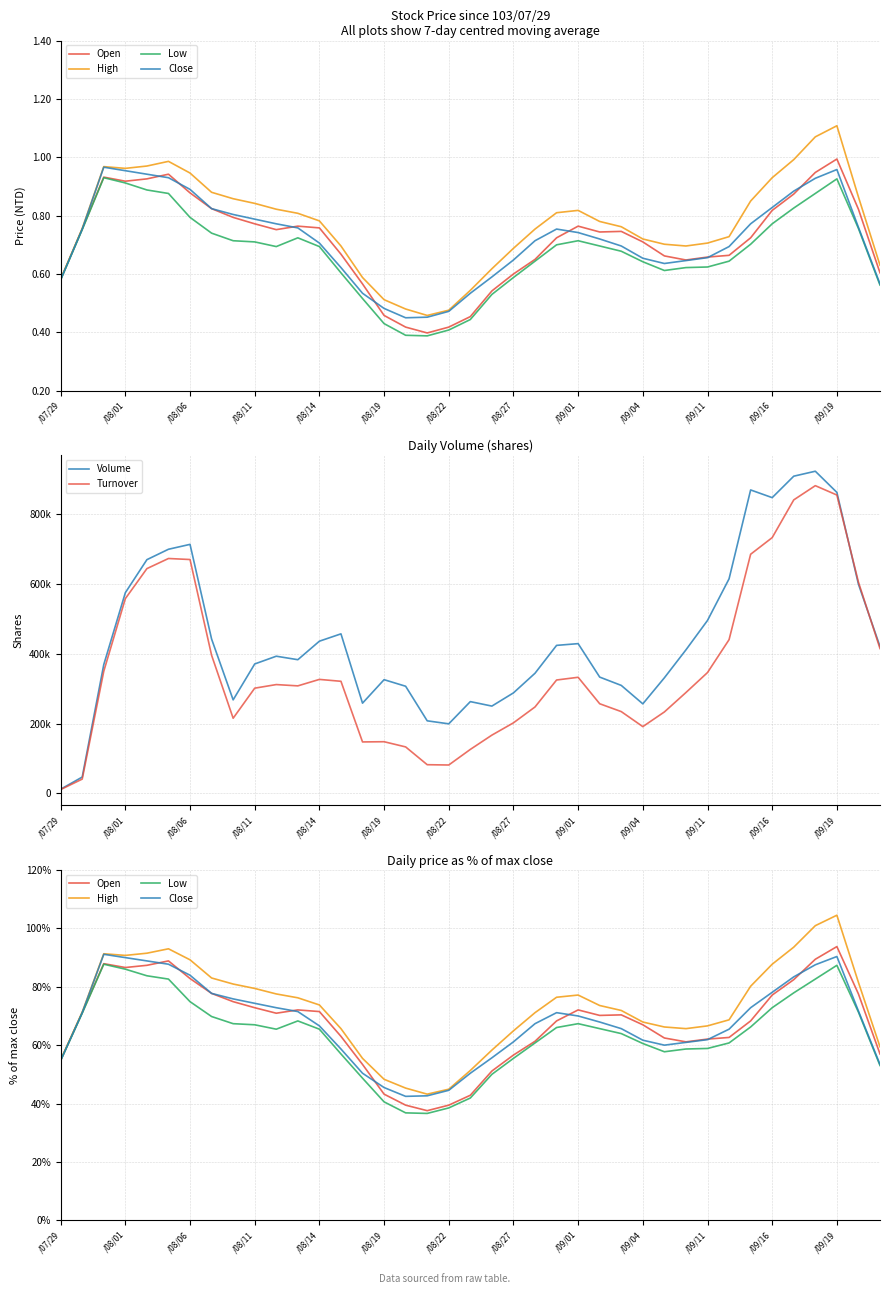

The value of Volume at 13 is 456800.0. True or false?

True